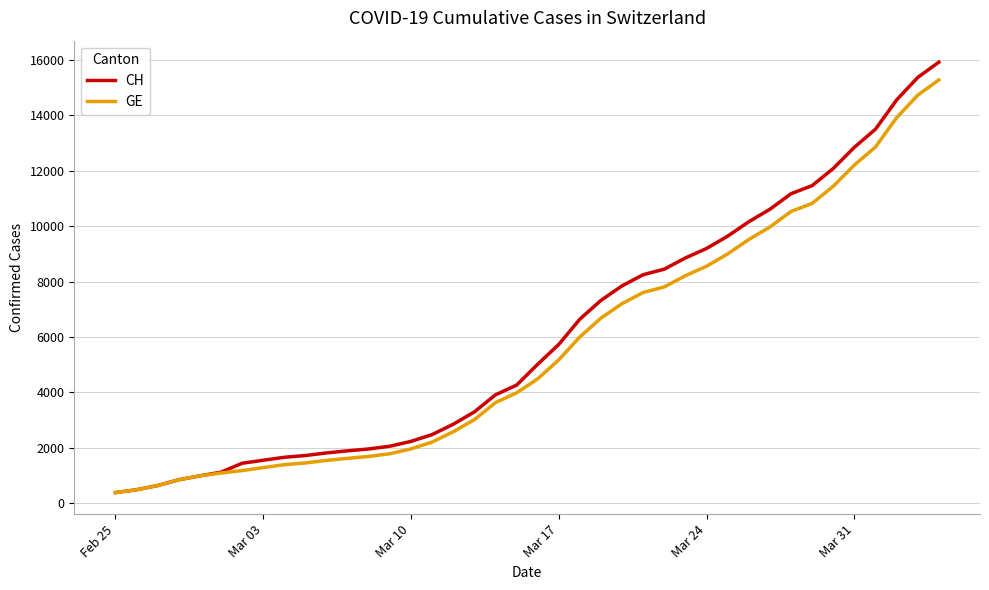

Which series has the widest spread of values?

CH